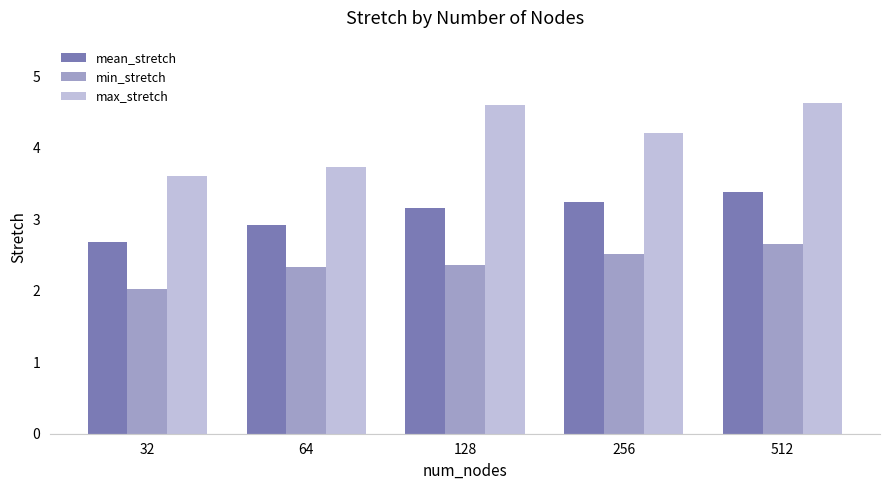

What is the average value of the min_stretch series?

2.4